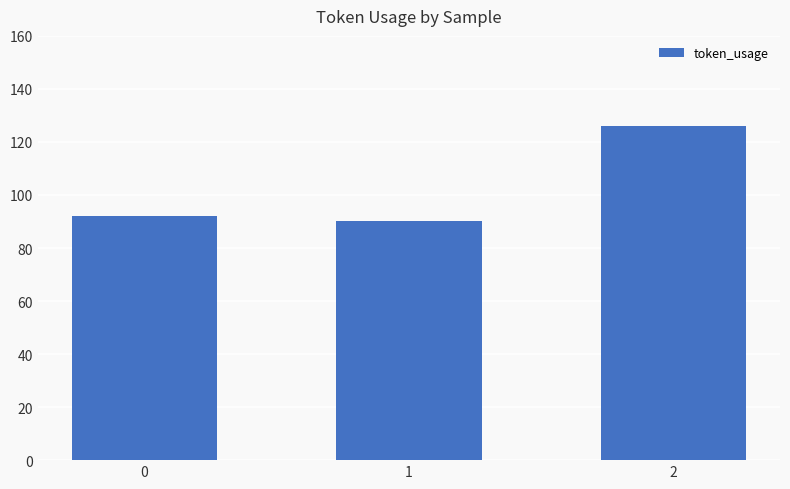

What is the difference between the maximum and minimum values?

36